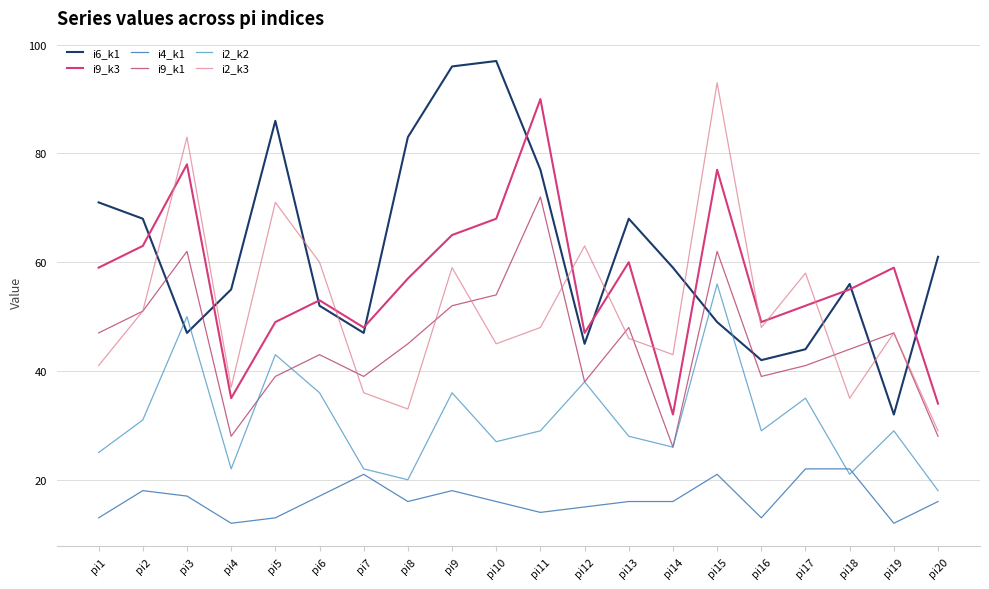

Where is the first local minimum for i9_k3?

pi4